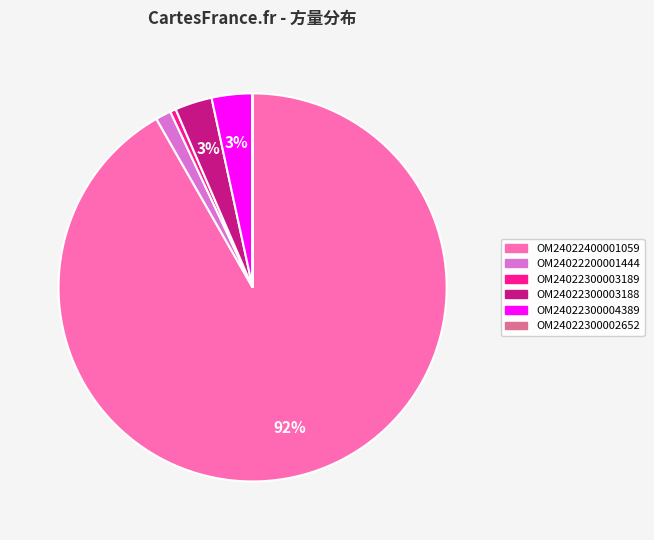

Is it true that OM24022300003189 is 0% of the pie?

True